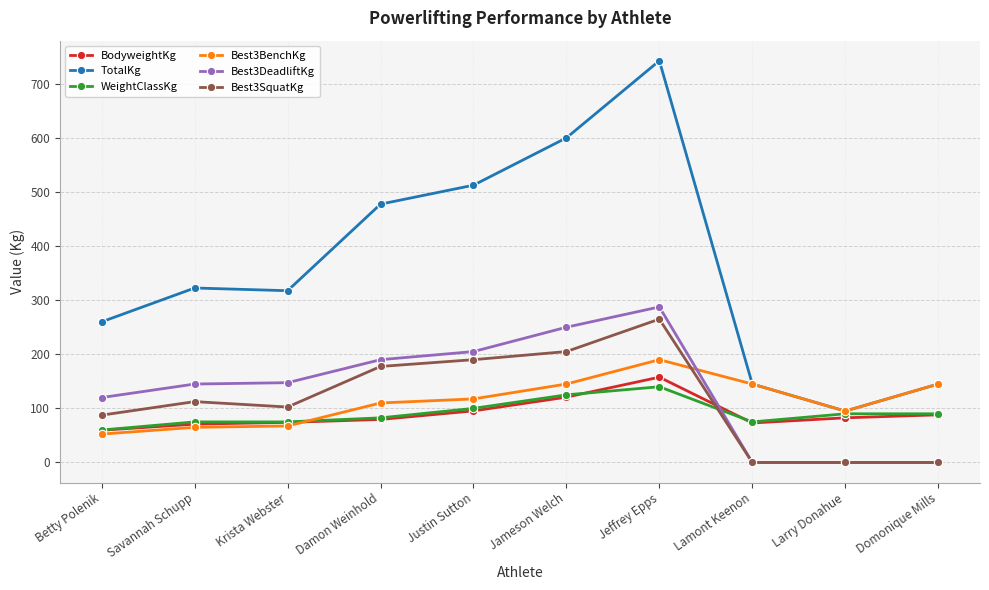

Is it true that Best3BenchKg equals 145.0 at Domonique Mills?

True